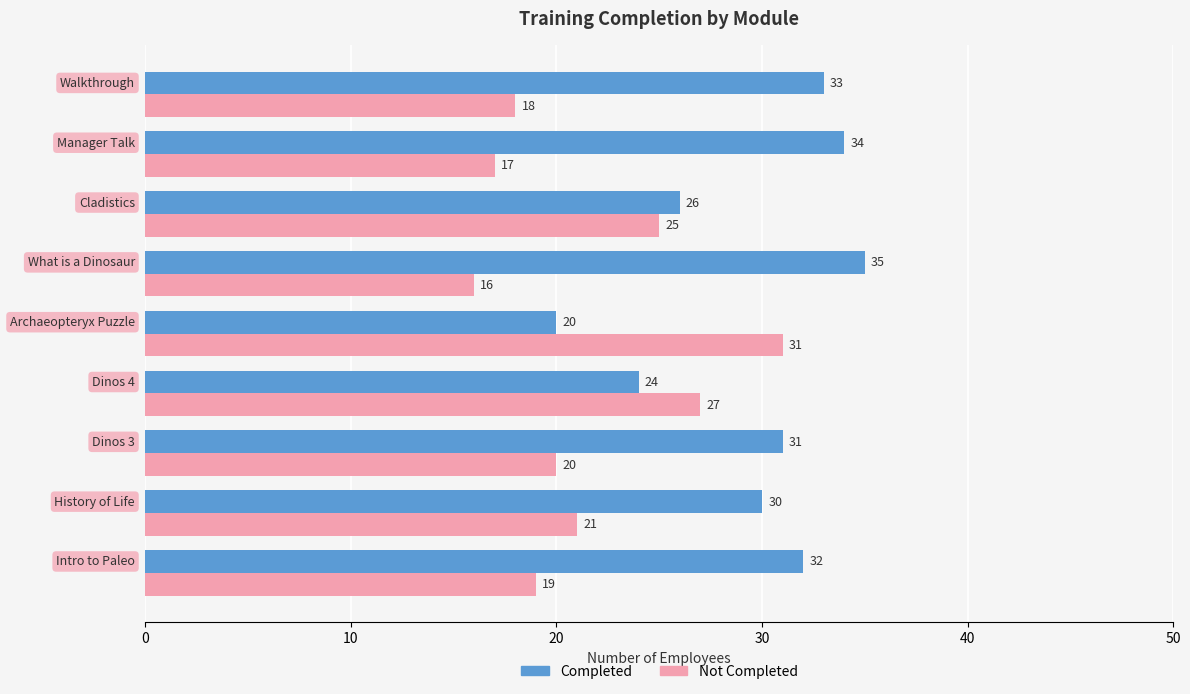

At how many categories does at least one series exceed 19?

9